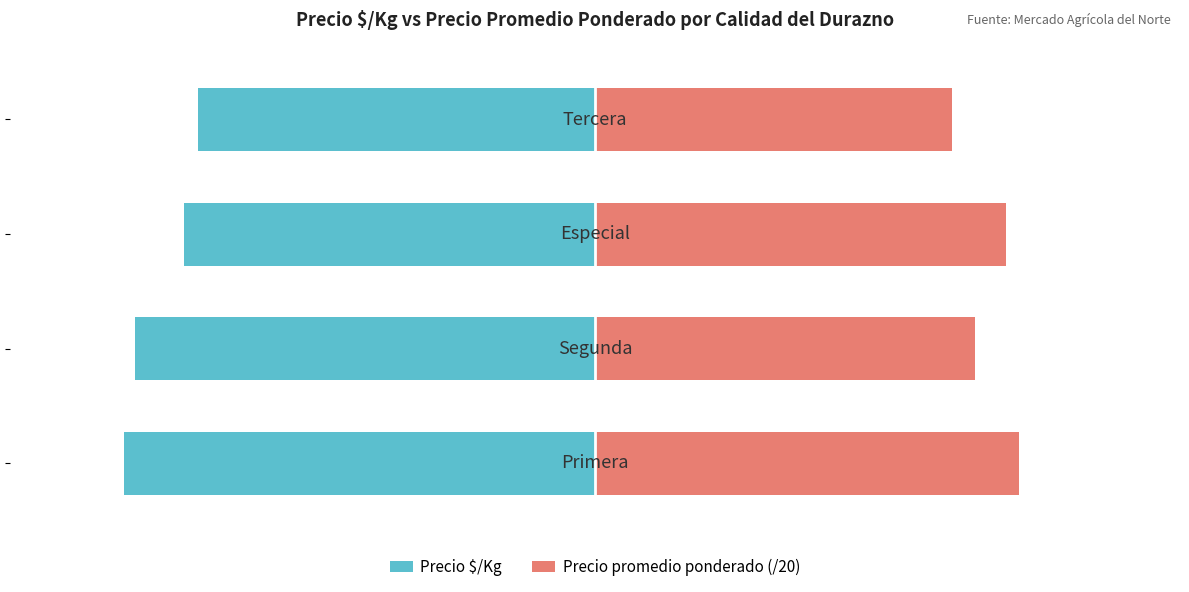

Which series changed the most between 0 and 2?

Precio $/Kg